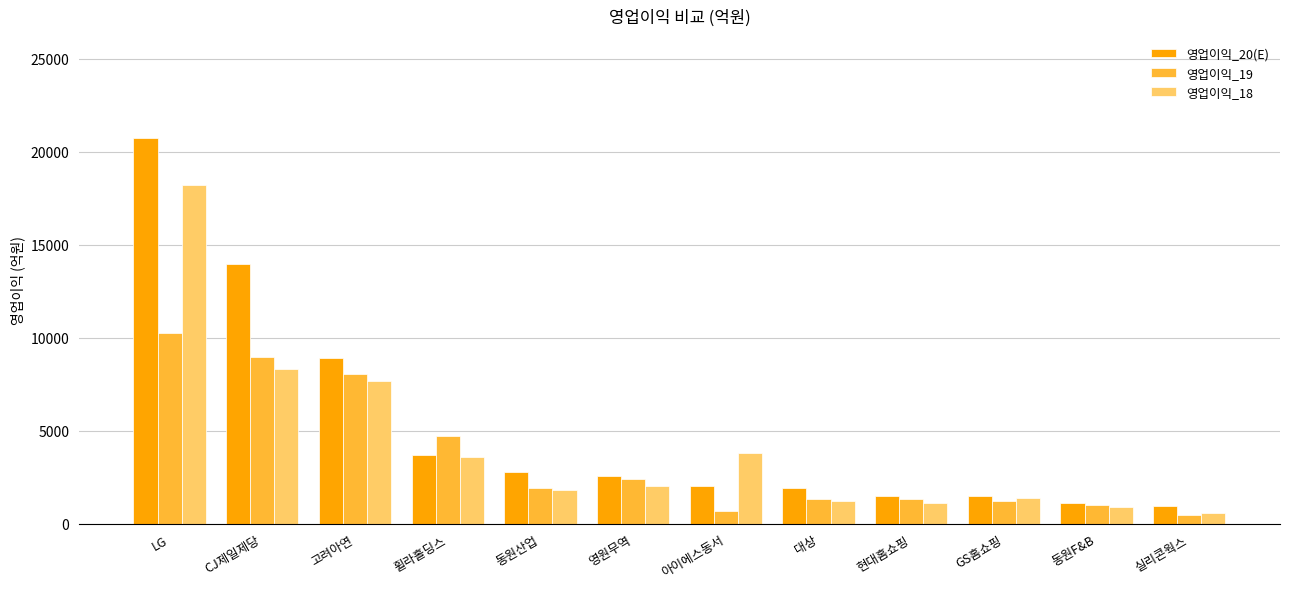

What is the minimum value shown in the chart?

473